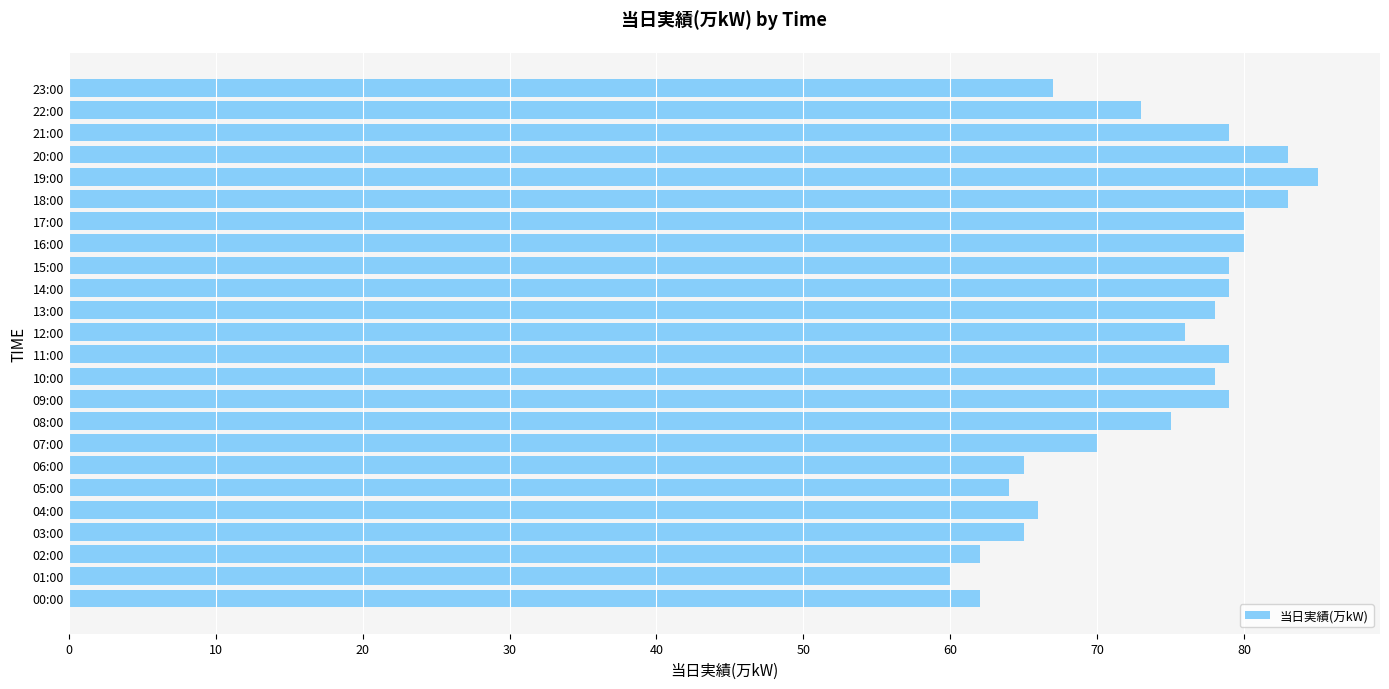

Is it true that the value at 22:00 is 73?

True